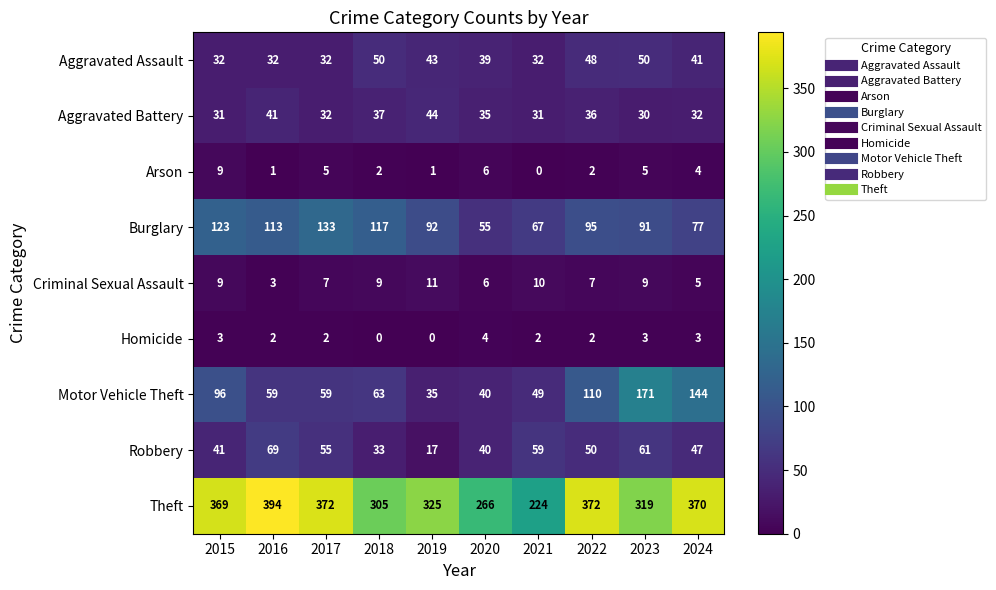

Rank the series by their maximum value, from lowest to highest.

Homicide, Arson, Criminal Sexual Assault, Aggravated Battery, Aggravated Assault, Robbery, Burglary, Motor Vehicle Theft, Theft